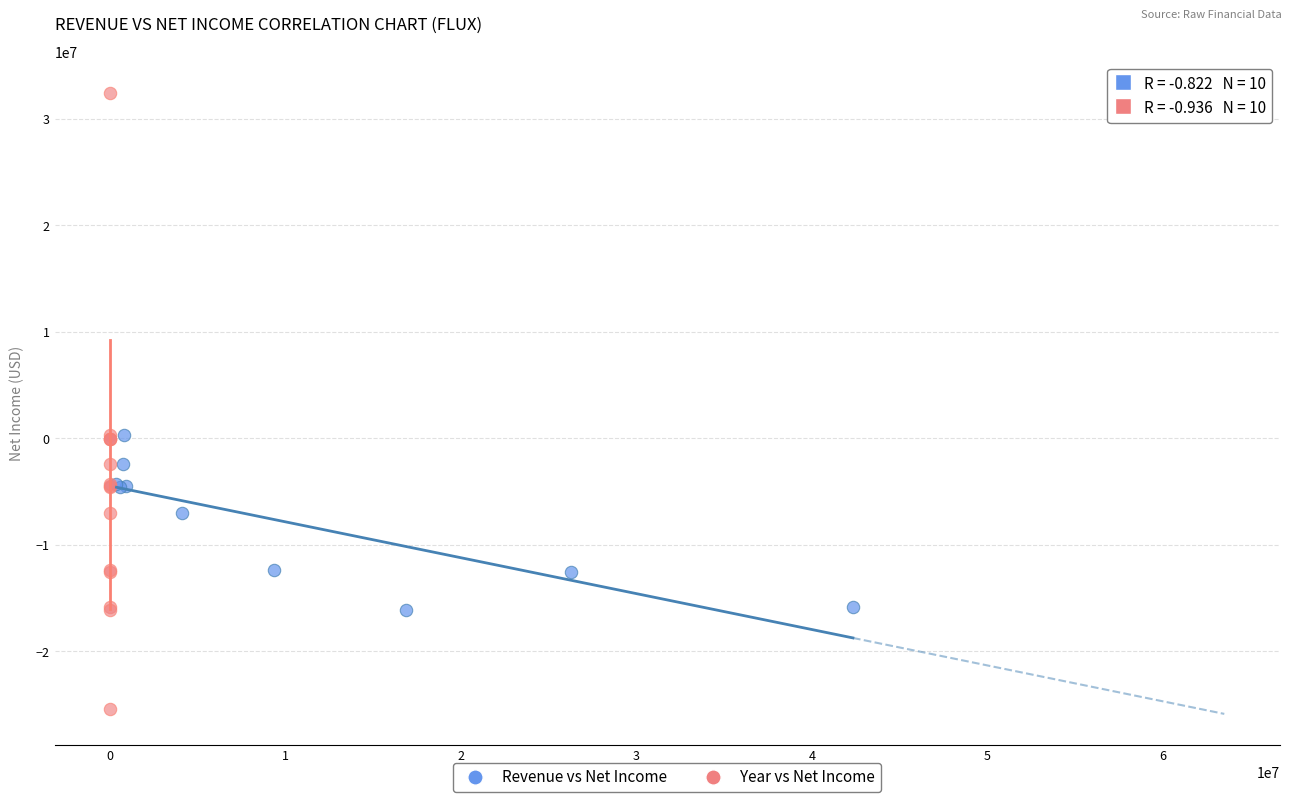

Which series has the largest Y range (max minus min)?

Year vs Net Income